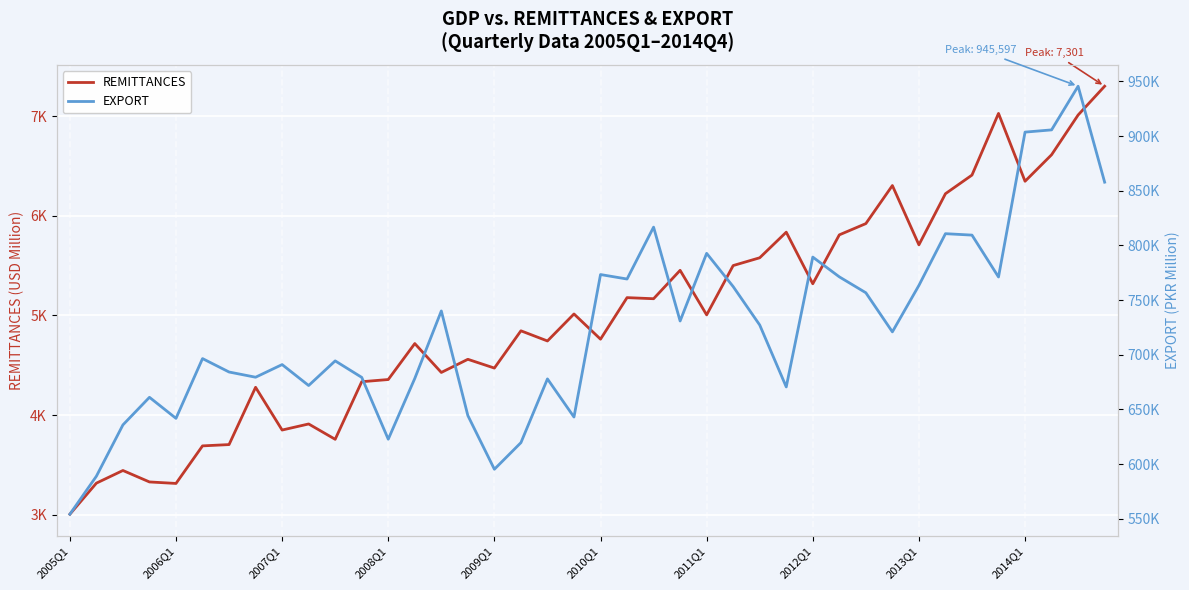

What is the minimum value for EXPORT?

554058.2